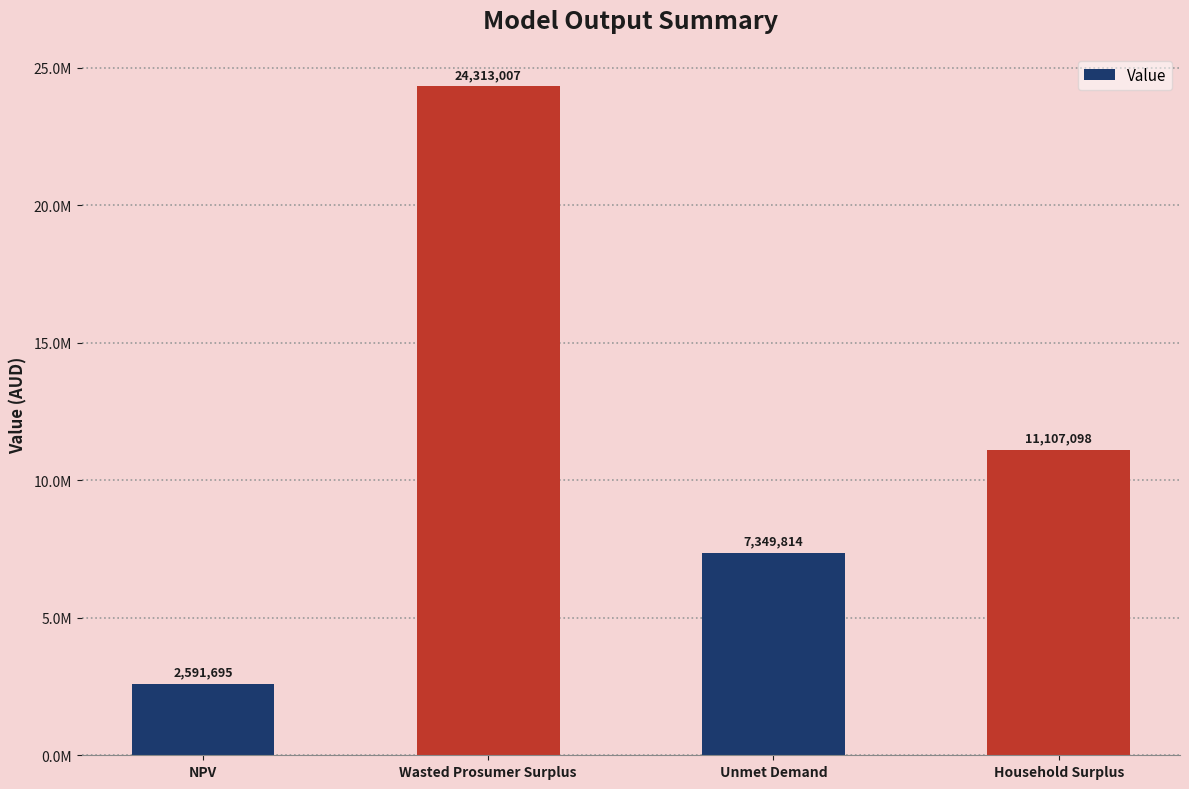

Rank the categories by value from highest to lowest.

Wasted Prosumer Surplus, Household Surplus, Unmet Demand, NPV